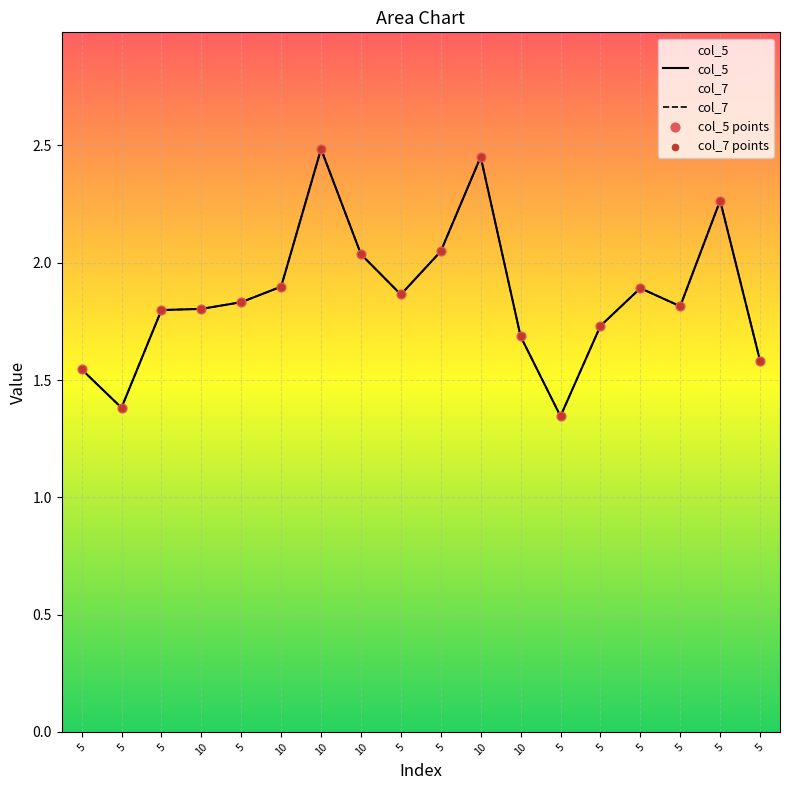

Which series contains the lowest Y value?

col_5